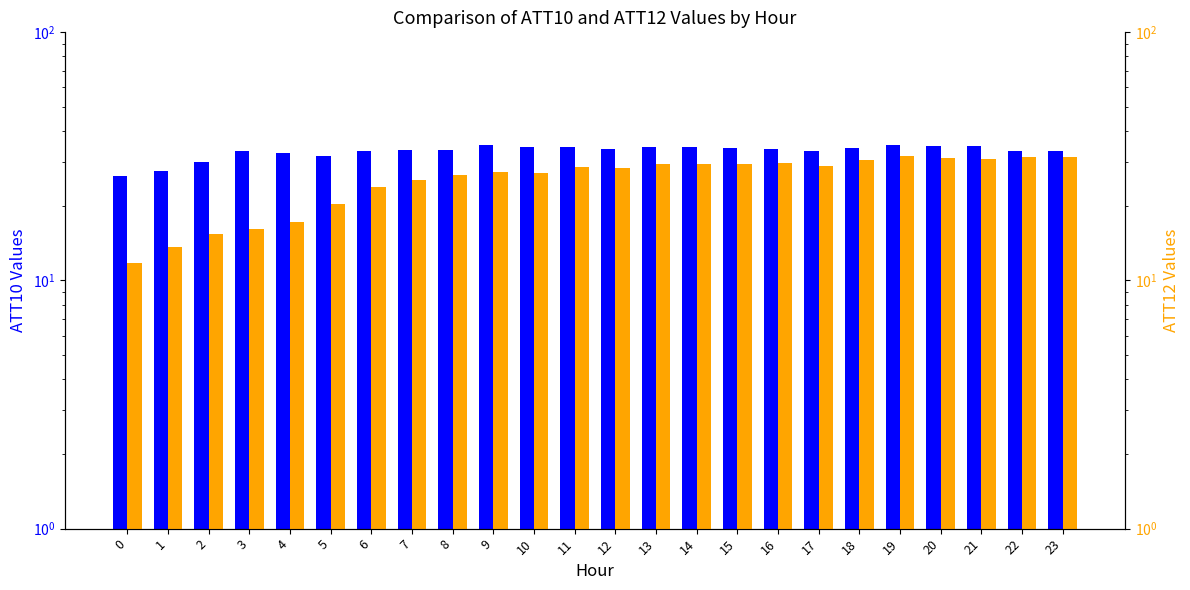

How many categories are shown in the chart?

24